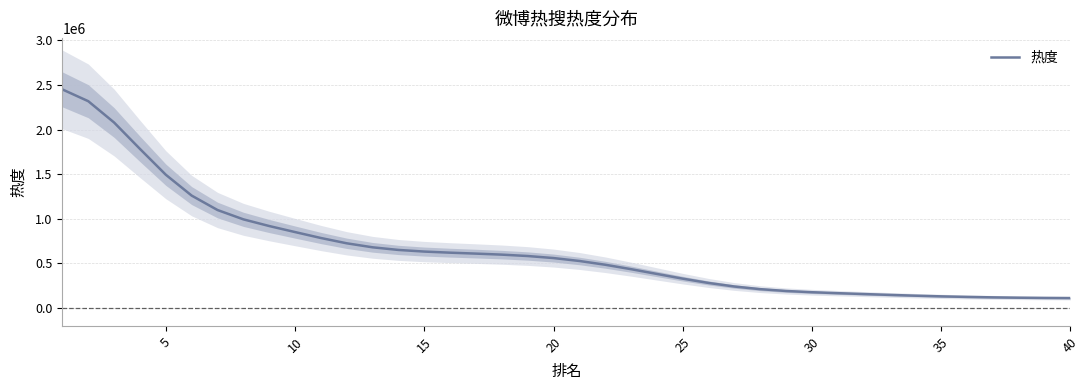

Count the number of values greater than 559918.

20